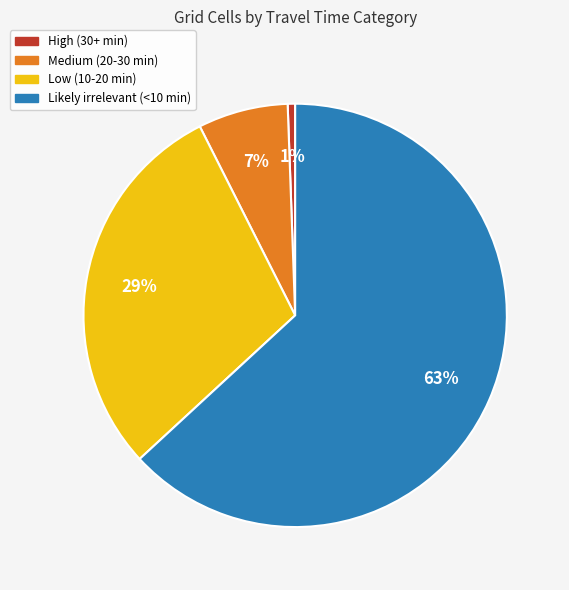

To the nearest percent, what is the average slice percentage?

25%